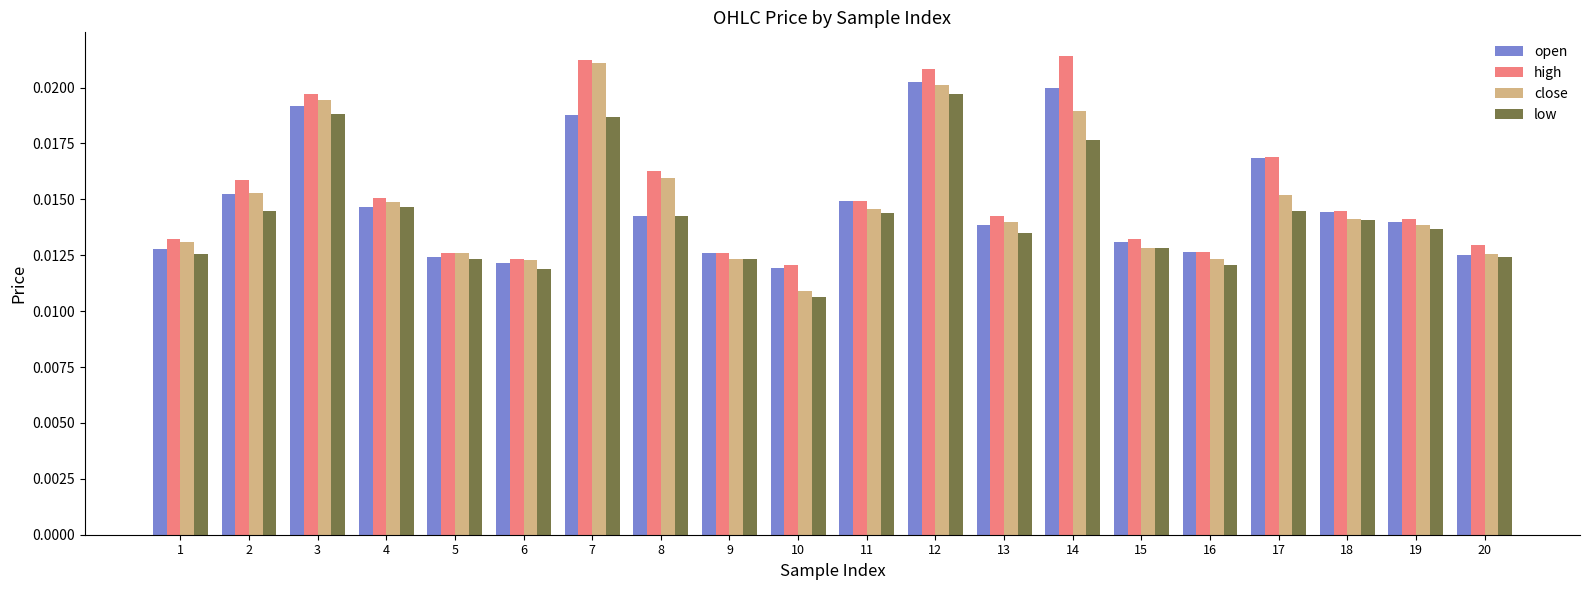

Which series changed the most between 10 and 16?

close